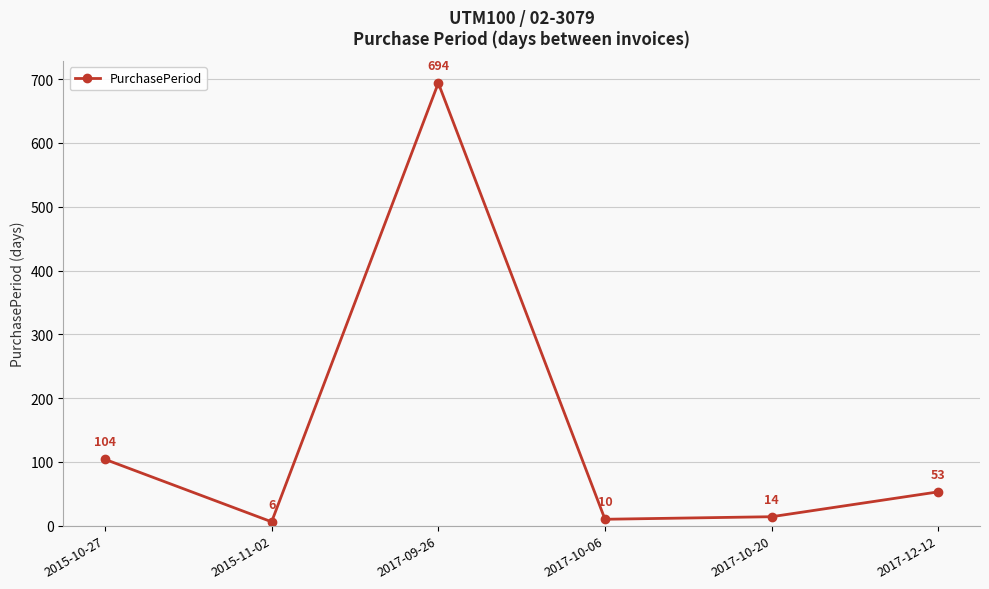

Rank the categories by value from highest to lowest.

2017-09-26, 2015-10-27, 2017-12-12, 2017-10-20, 2017-10-06, 2015-11-02